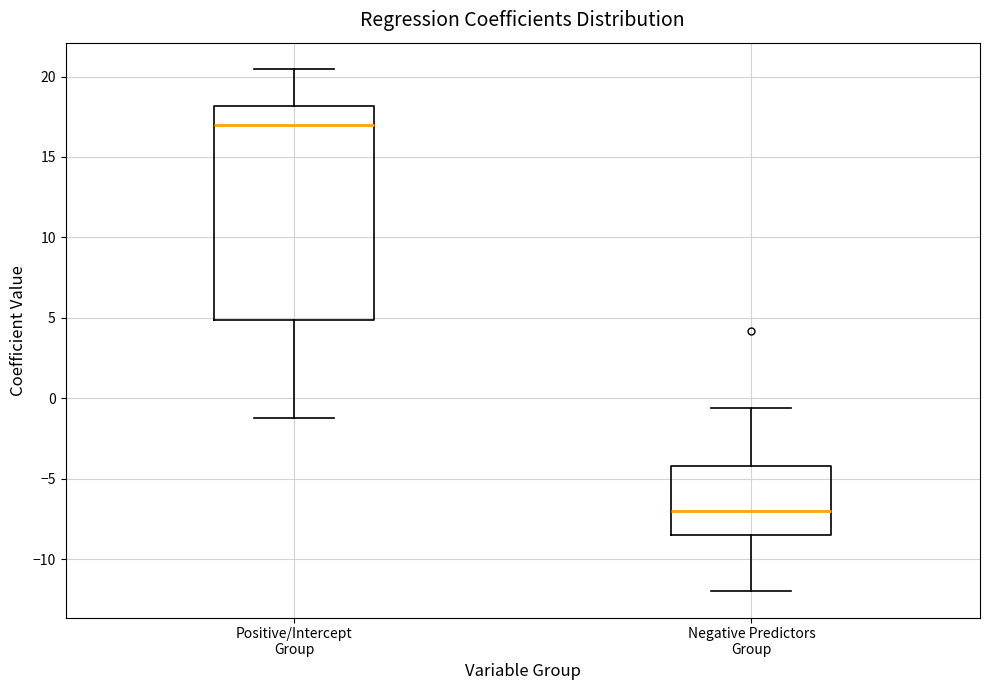

Comparing the boxes themselves (not the whiskers), which one is the tallest?

Positive/Intercept Group